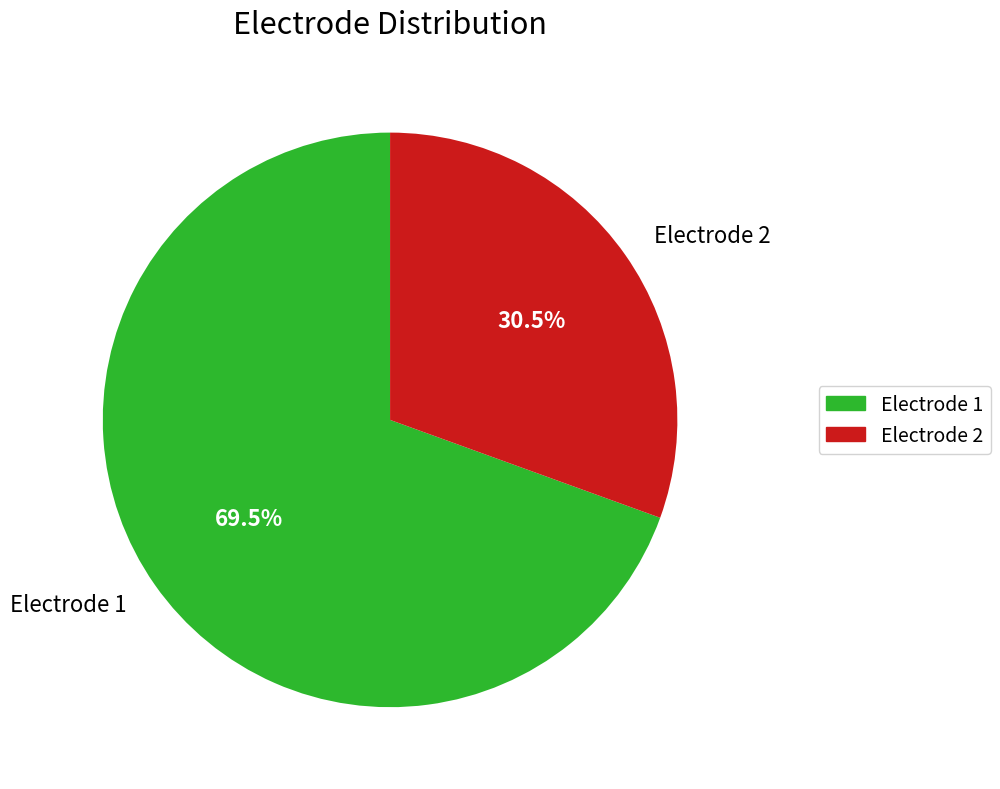

Between Electrode 2 and Electrode 1, which is larger?

Electrode 1